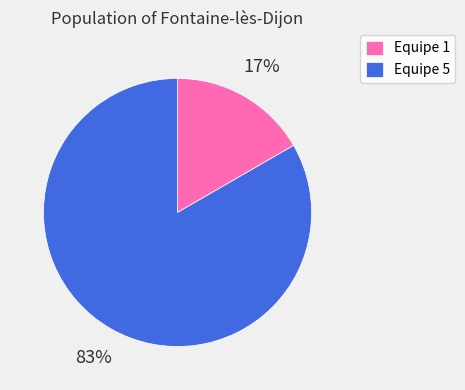

To the nearest percent, what portion does Equipe 5 represent?

83%